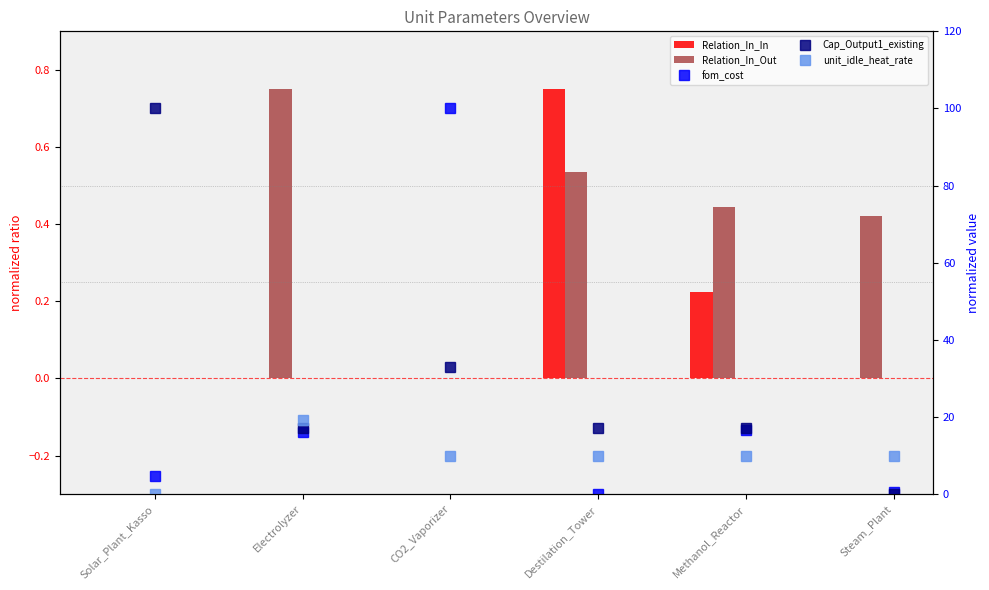

What is the difference between the maximum and second lowest values in the Cap_Output1_existing series?

82.9